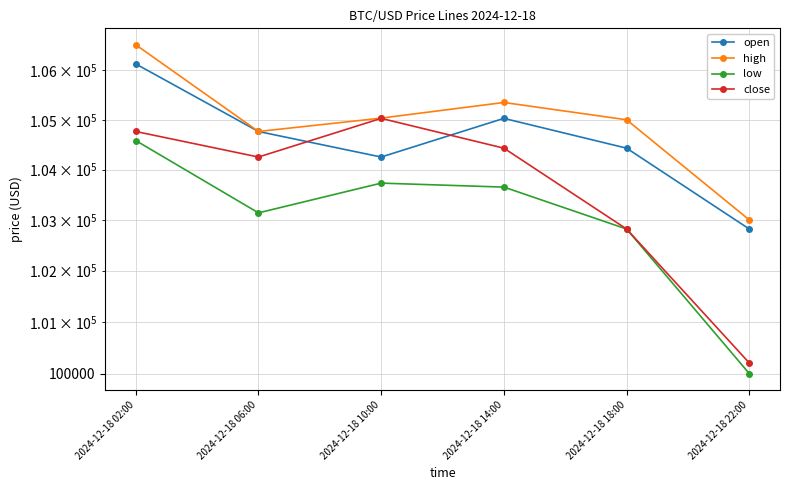

The close series shows 50118.4 at 2024-12-18 02:00. True or false?

False